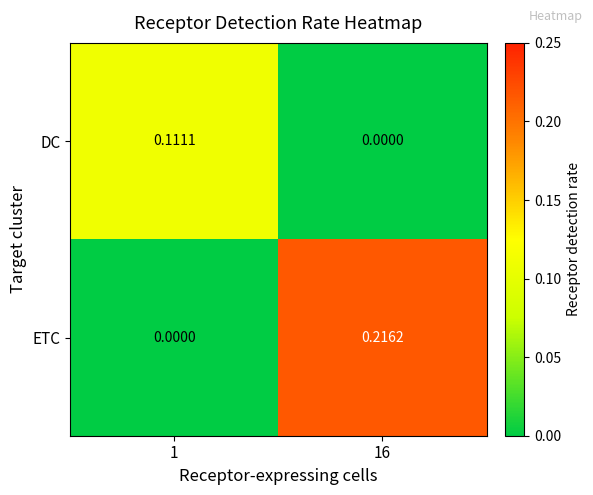

Which series changed the most between 1 and 16?

ETC